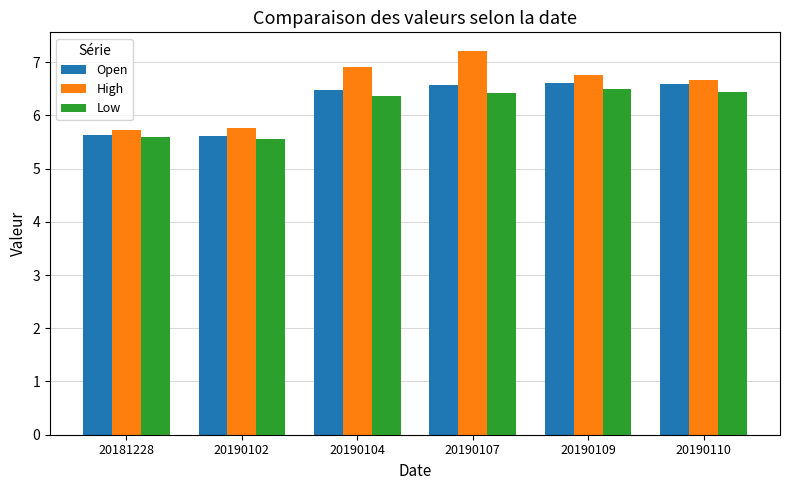

At which label does High first exceed 6?

20190104